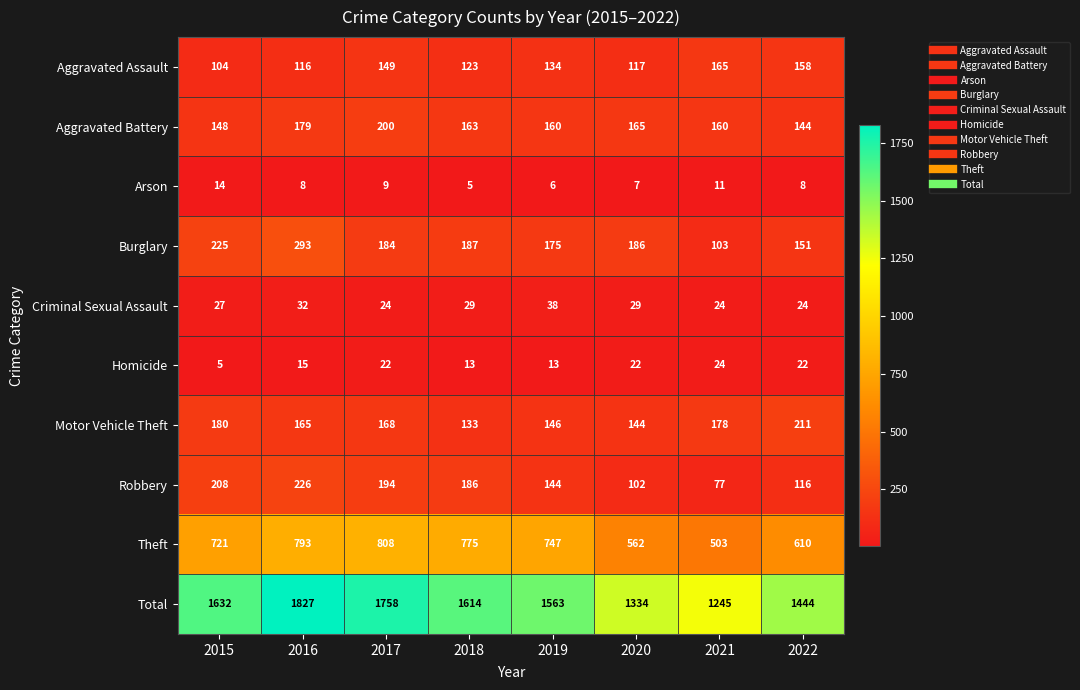

At which label does Burglary reach its peak?

2016